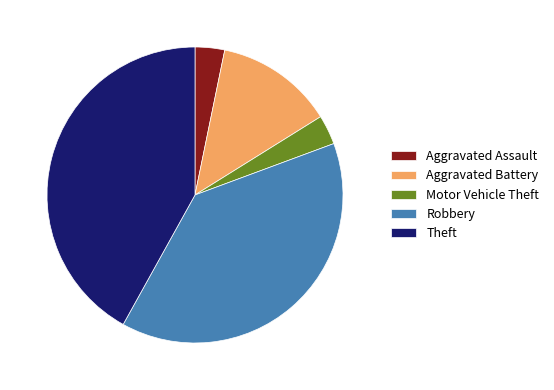

True or false: Aggravated Assault accounts for 11% of the total.

False